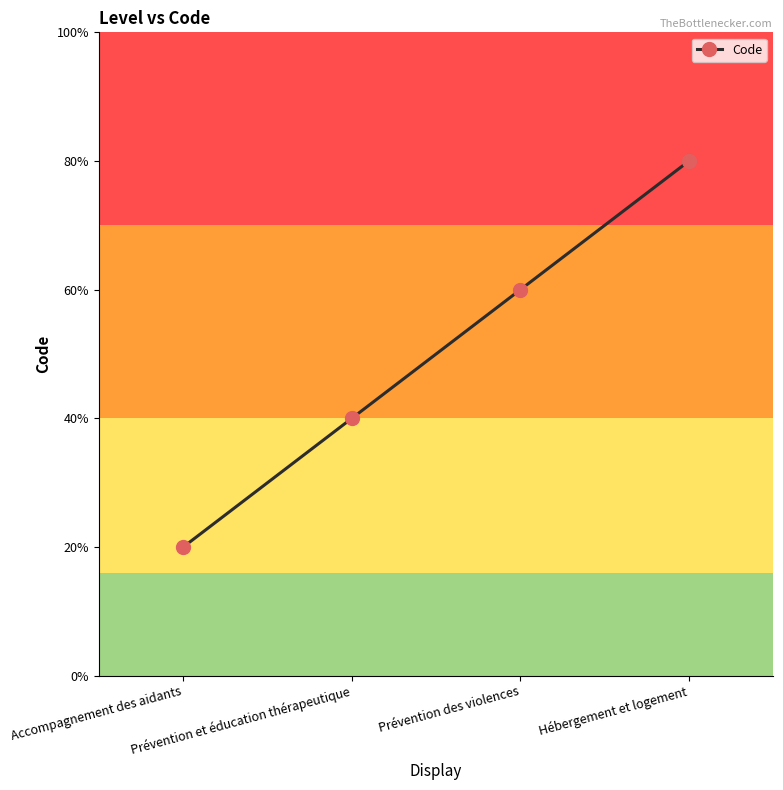

Does the chart have visible grid lines?

No